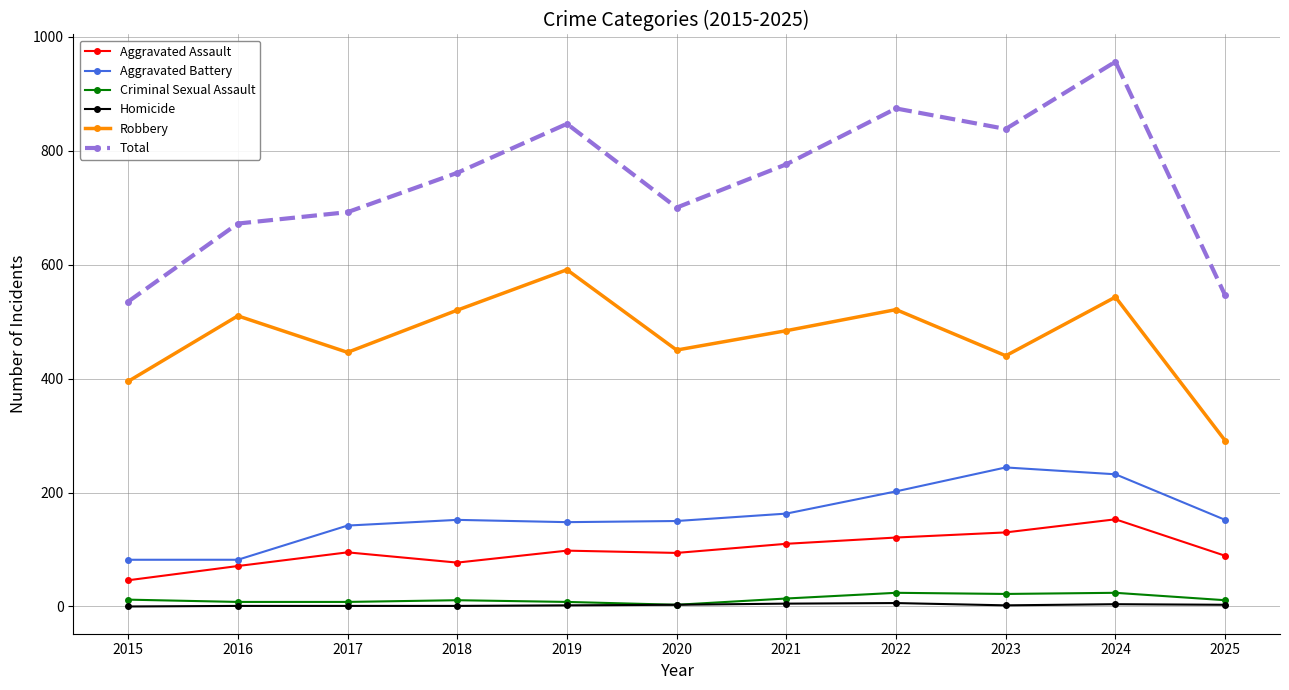

At which category does Robbery reach its first local valley?

2017